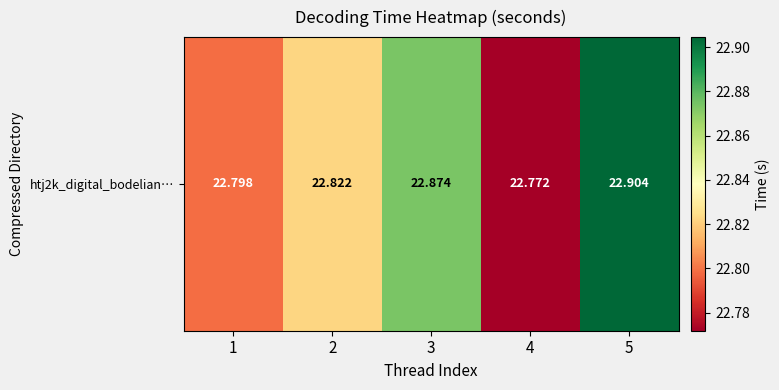

Between 1 and 4, which is larger?

1